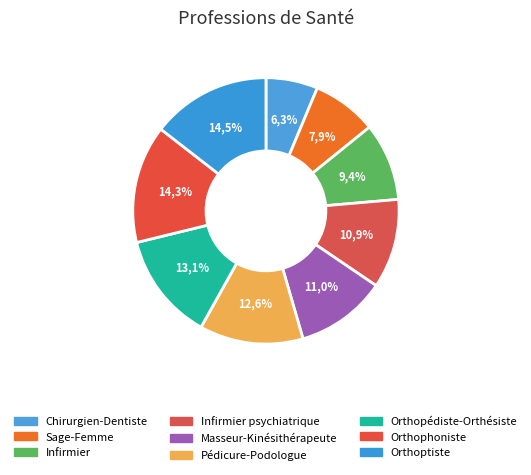

To the nearest percent, what percentage of the pie is Infirmier?

9%